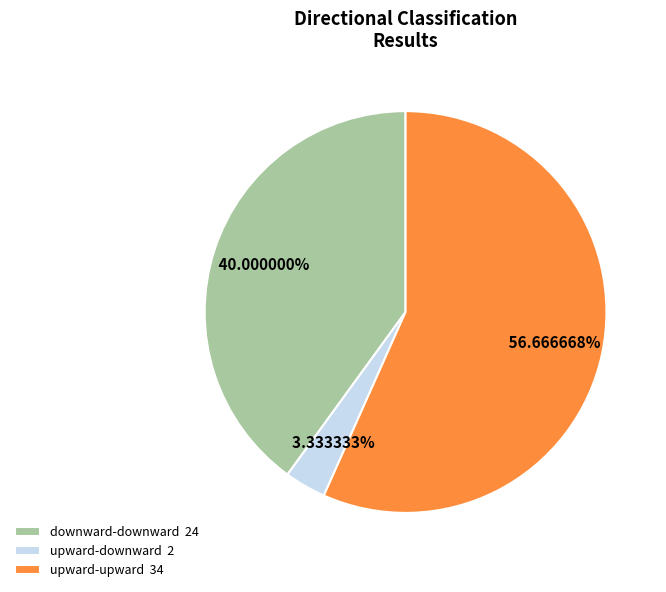

Rank the categories by value from lowest to highest.

upward-downward 2, downward-downward 24, upward-upward 34